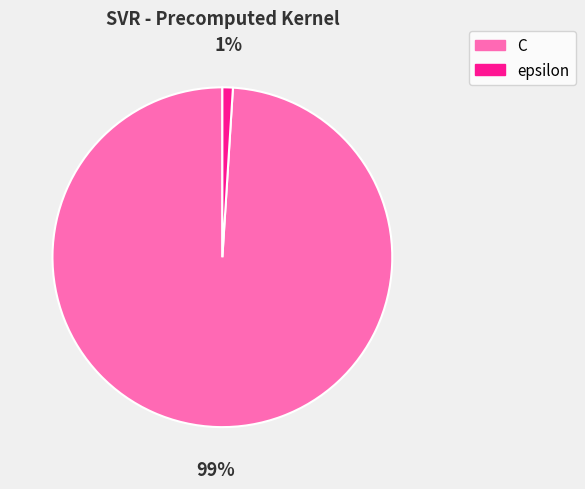

Between epsilon and C, which is larger?

C